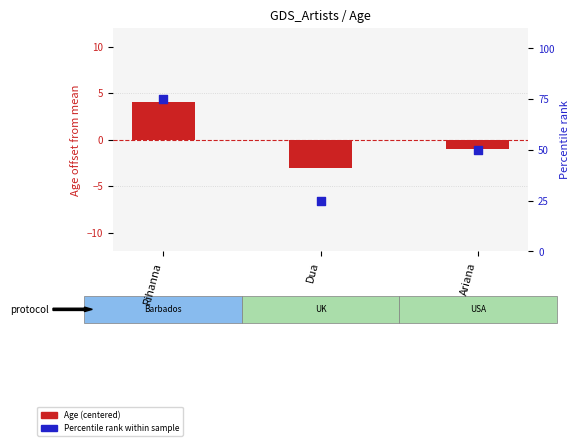

At which category is the sum across all series the highest?

Rihanna